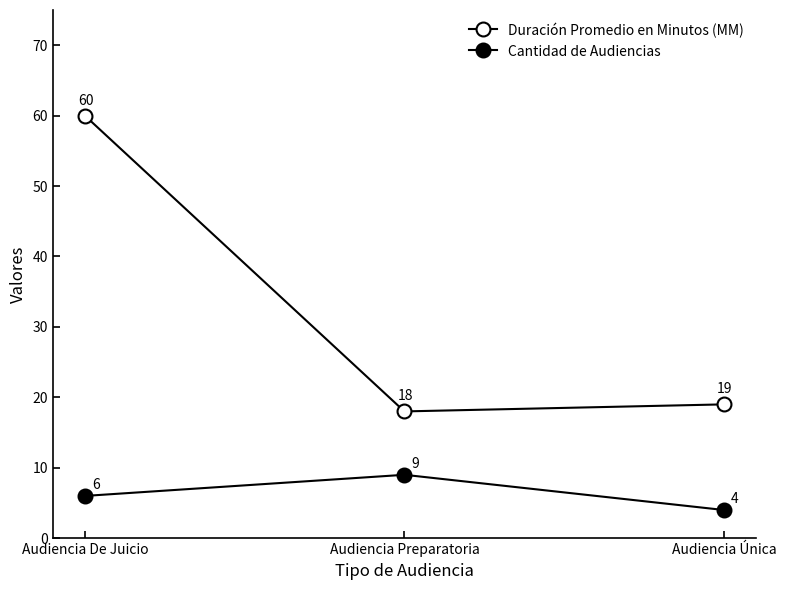

How many lines are shown in the chart?

2